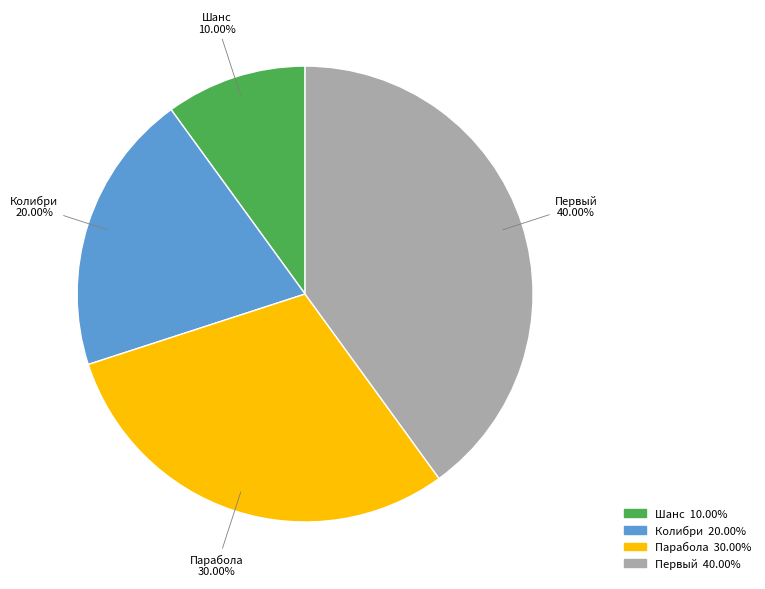

What is the ratio of the value at Шанс to the value at Парабола?

0.3